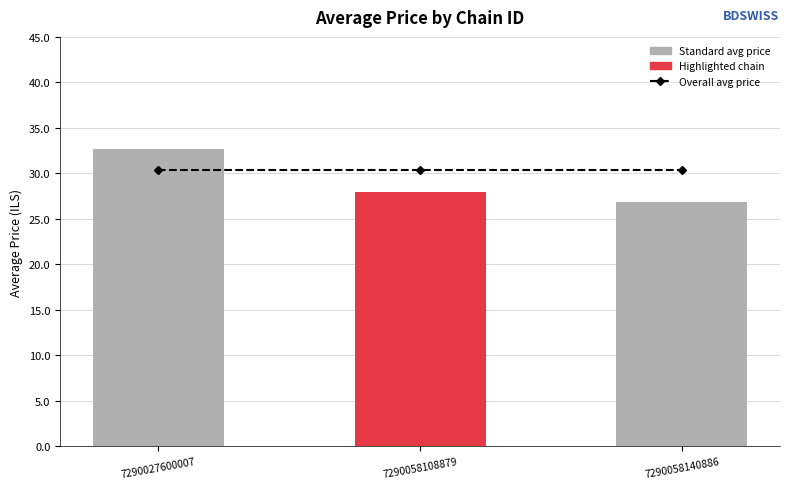

List the series in order of their peak value, lowest first.

Overall avg price, Average Price per Chain